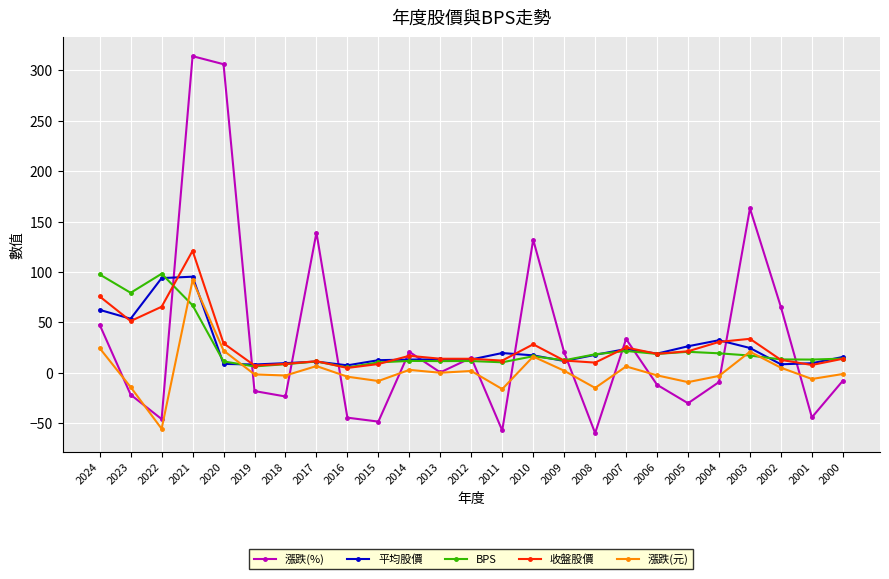

Which series ends up on top after the final intersection of 平均股價 and 漲跌(元)?

平均股價